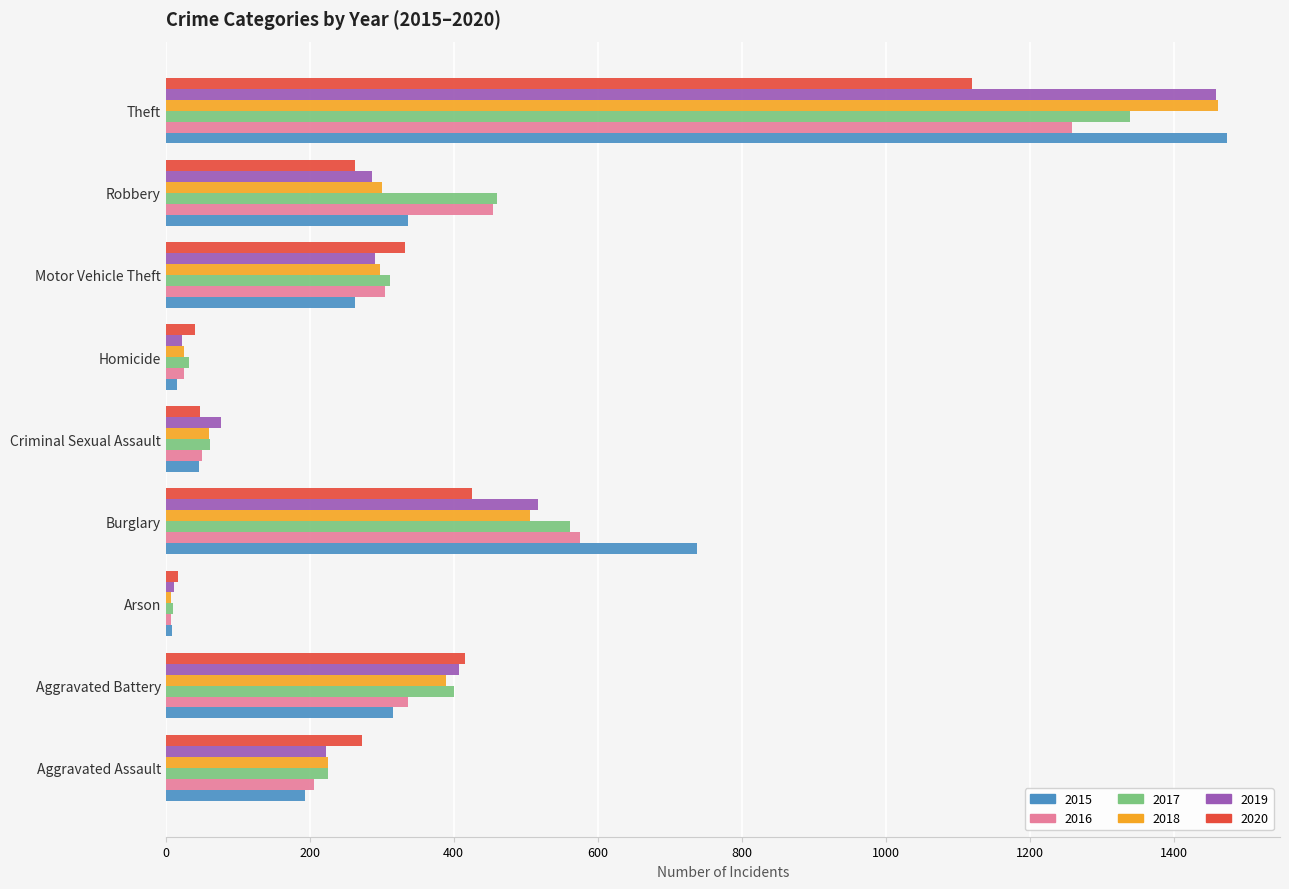

What are all the series names shown in the legend?

2015, 2016, 2017, 2018, 2019, 2020